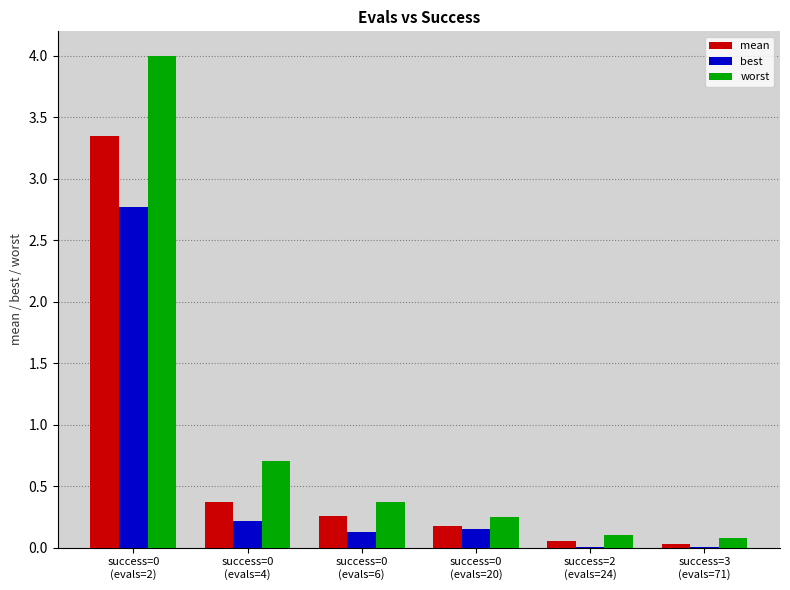

Which series has the largest total across all categories?

worst